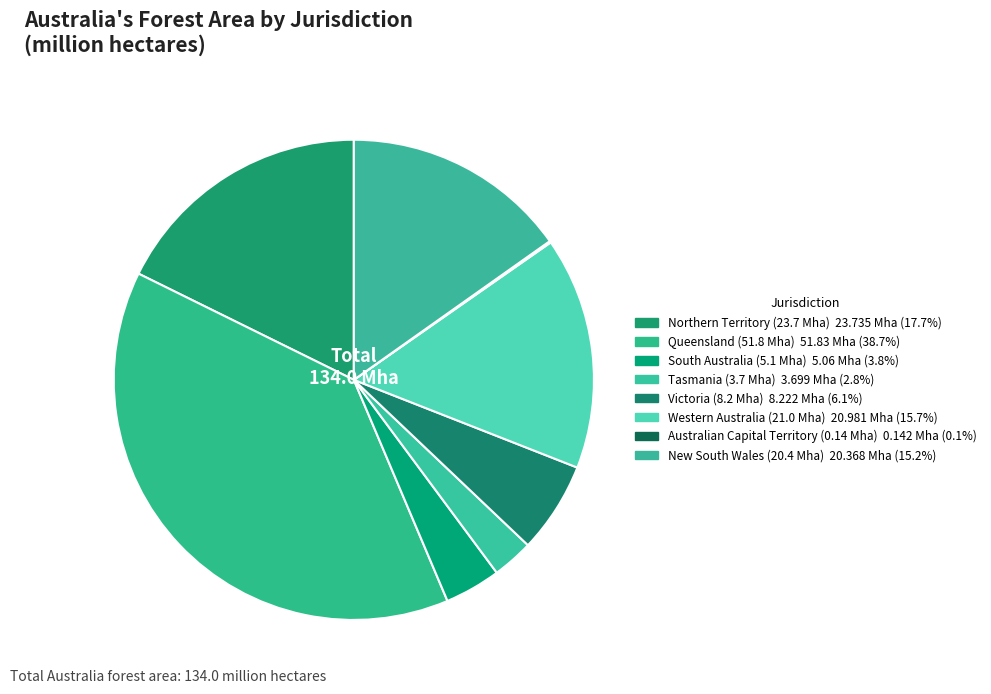

Which category has the biggest portion of the pie?

Queensland
(51.8 Mha)